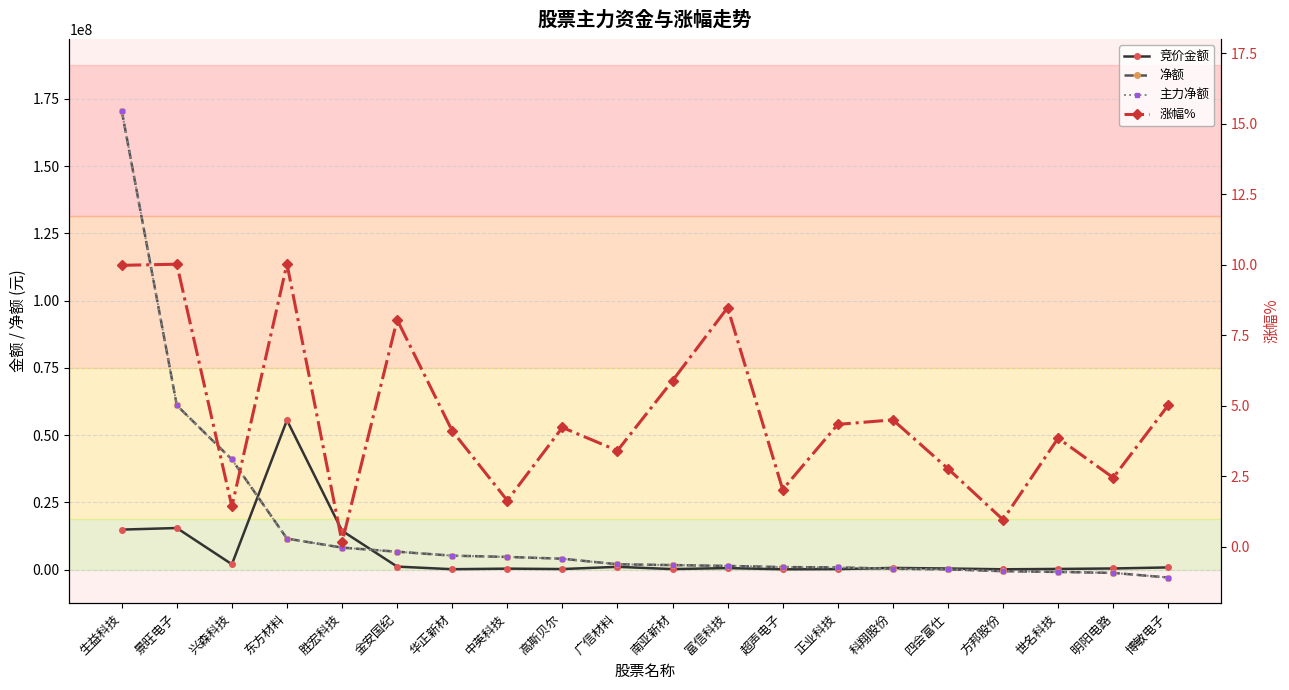

Does the chart display data point markers on the line(s)?

Yes